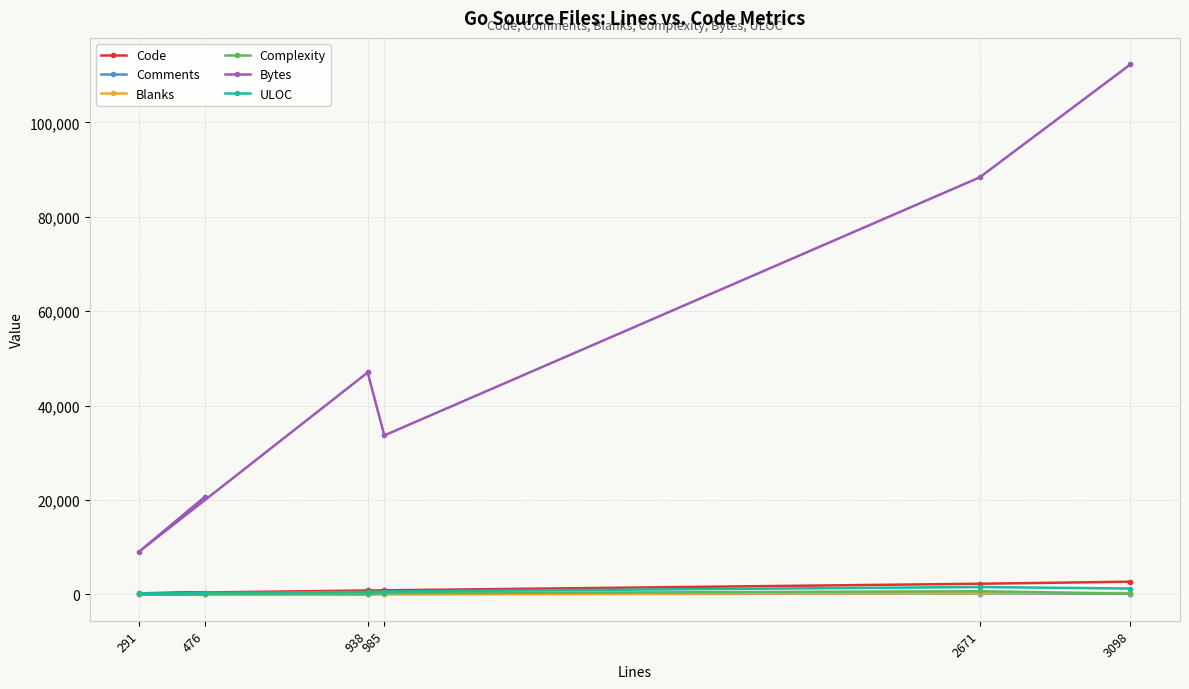

What is the highest value of the Code series?

2688